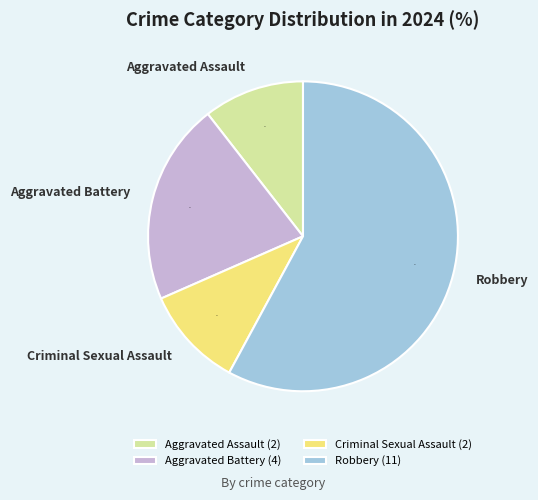

What percentage is the Aggravated Assault slice, to the nearest percent?

11%